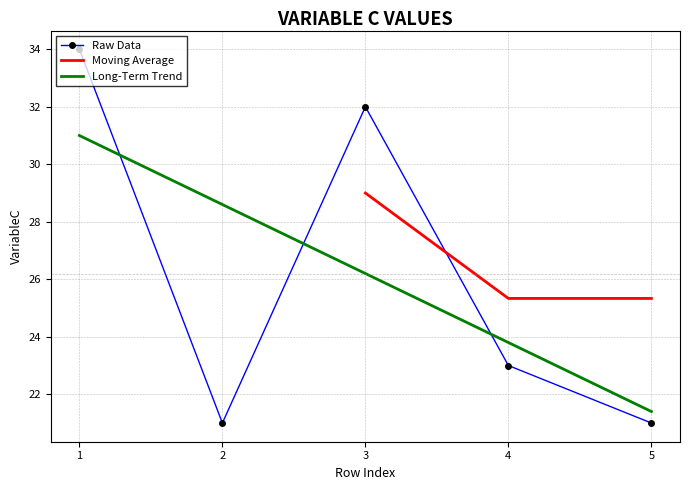

The value at 2 is 21. True or false?

True